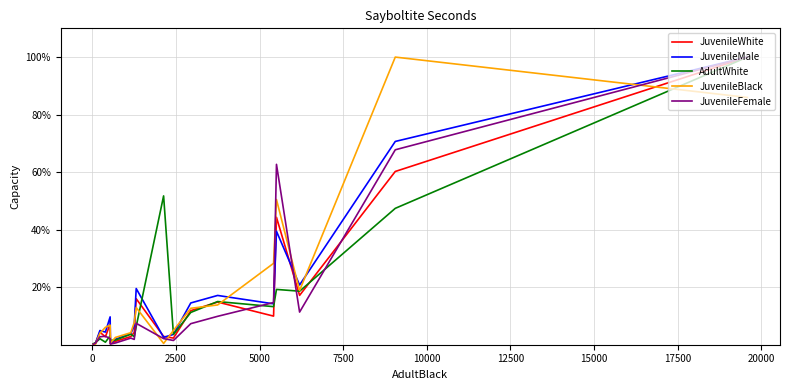

What is the maximum value for AdultWhite?

100.0